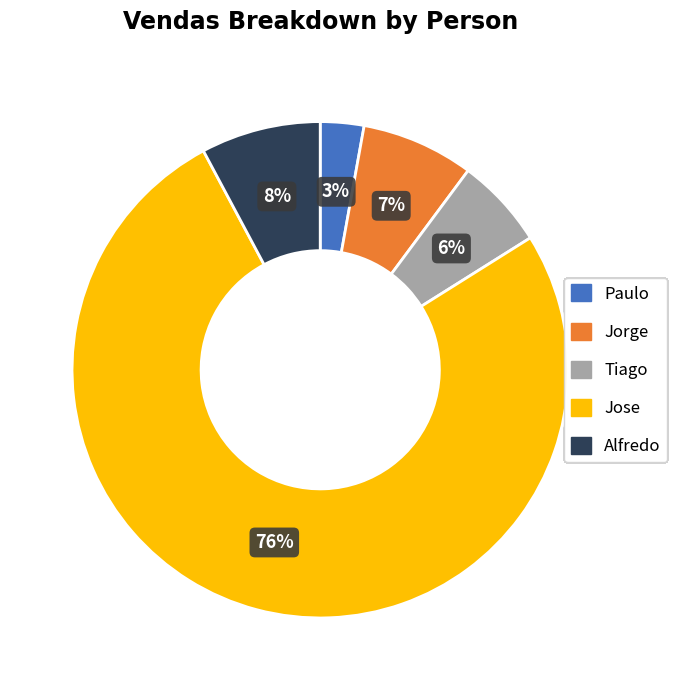

Do Tiago and Jorge together represent more than half of the pie?

No